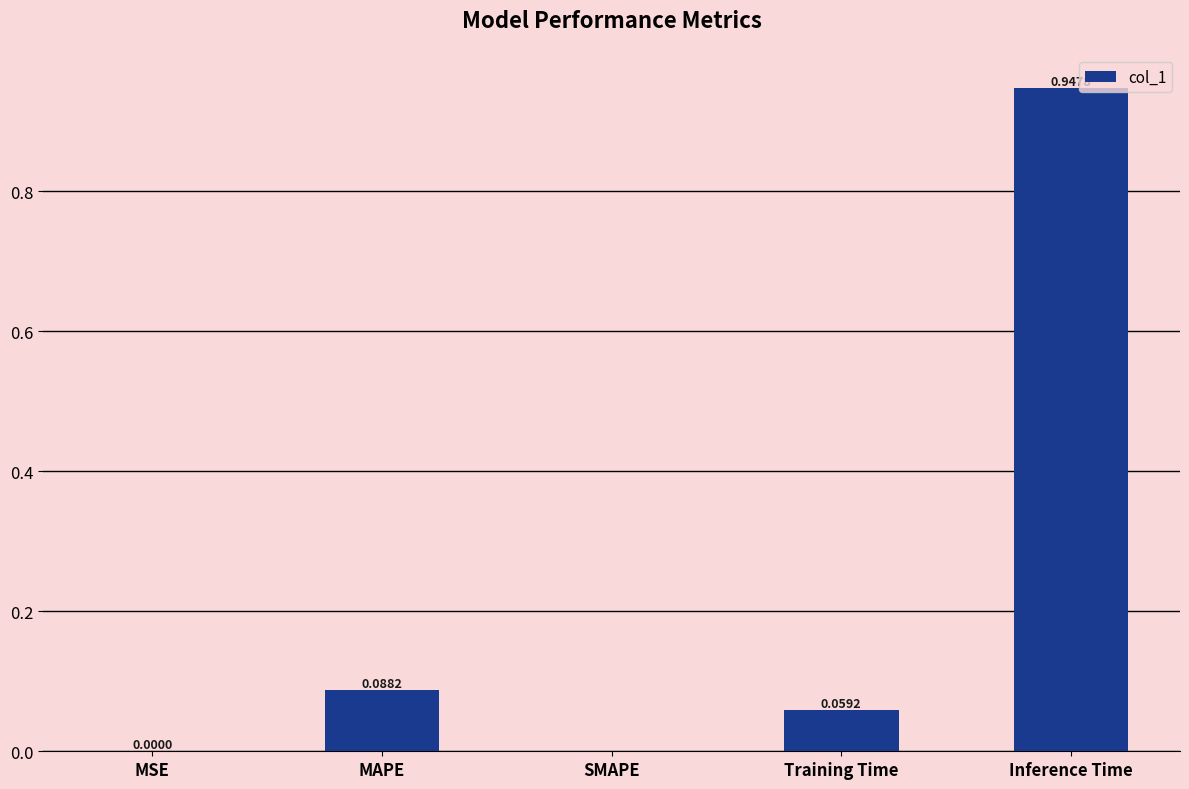

Which category has the highest value across all series?

Inference Time